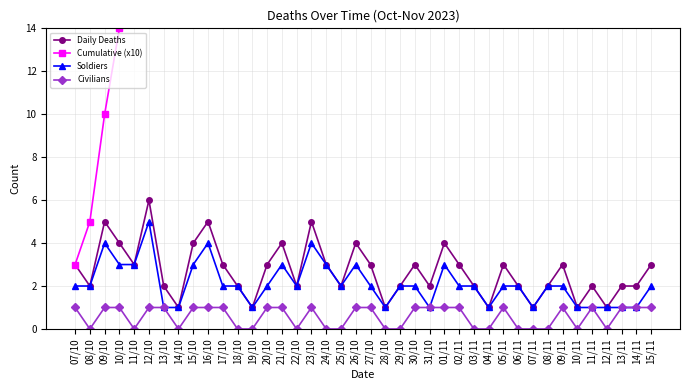

What is the label of the 26th point from the left?

01/11